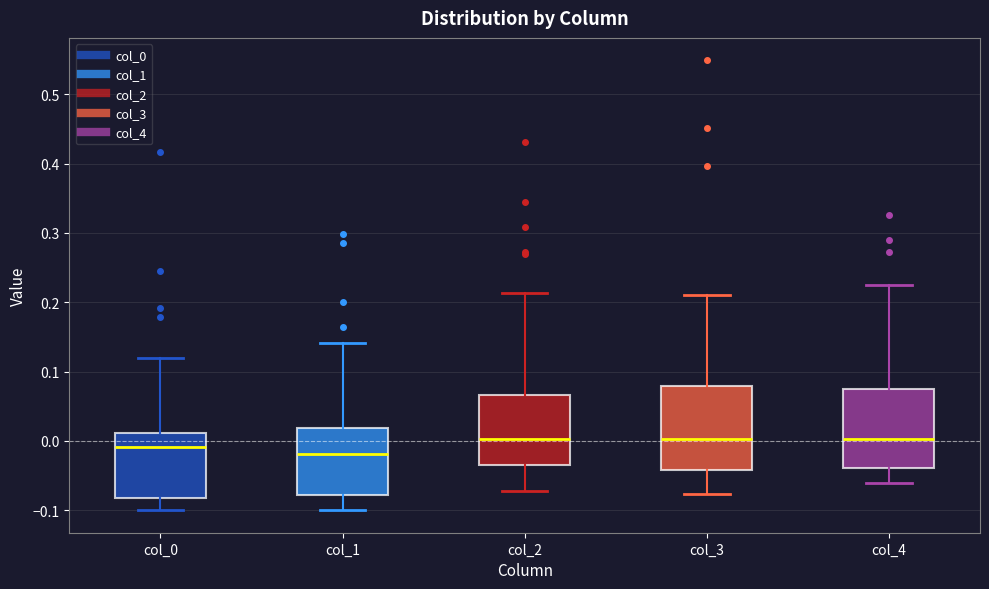

Reading left to right, read every box against the y-axis: the position of its median line, the range the box covers, and the ends of its whiskers. The values are not printed on the chart, so give them approximately, as read against the axis.

col_0: median -0.01, box -0.08 to 0.01, whiskers -0.10 to 0.12
col_1: median -0.02, box -0.08 to 0.02, whiskers -0.10 to 0.14
col_2: median 0.00, box -0.03 to 0.07, whiskers -0.07 to 0.21
col_3: median 0.00, box -0.04 to 0.08, whiskers -0.08 to 0.21
col_4: median 0.00, box -0.04 to 0.07, whiskers -0.06 to 0.22